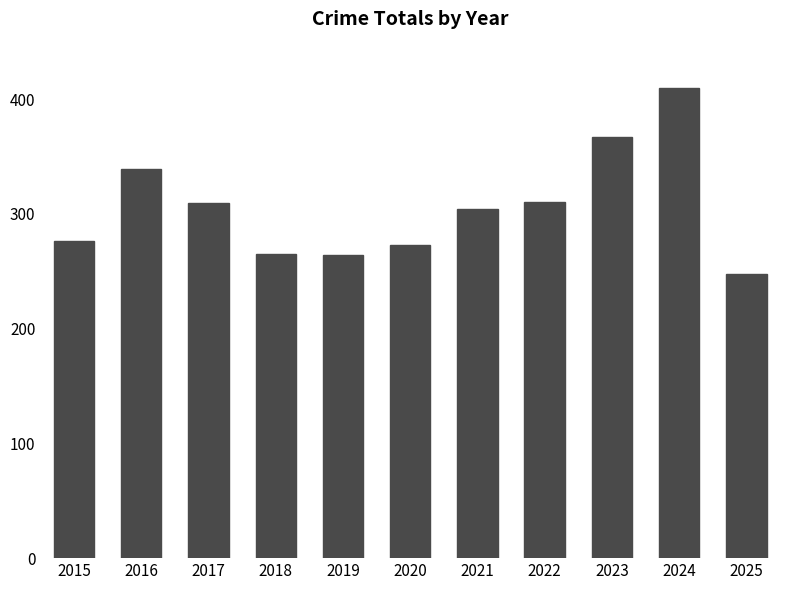

What is the difference between the maximum and minimum values?

162